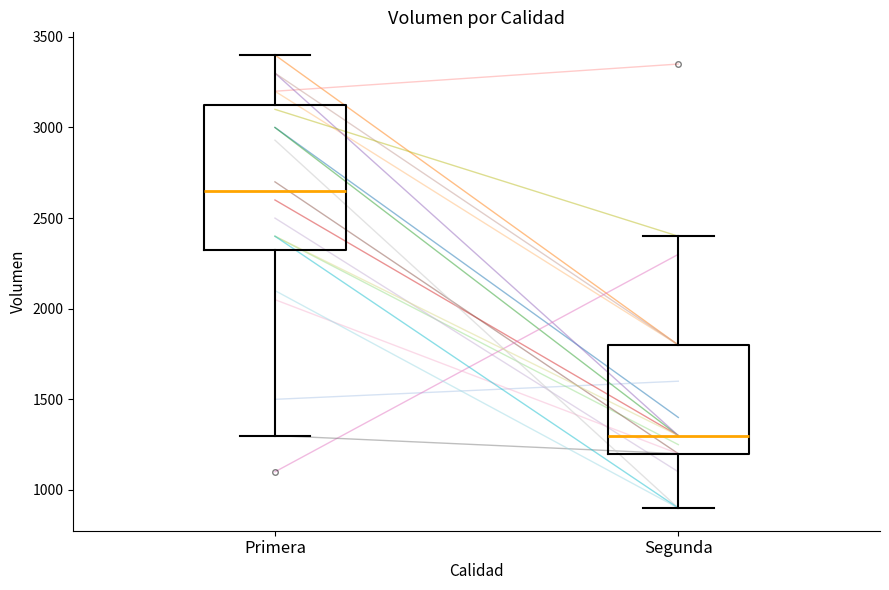

Reading left to right, transcribe this box plot: for each box, give where its median line is, the range the box spans, and where its two whiskers end, as read against the y-axis. The values are not printed on the chart, so give them approximately, as read against the axis.

Primera: median 2650, box 2350 to 3150, whiskers 1300 to 3400
Segunda: median 1300, box 1200 to 1800, whiskers 900 to 2400